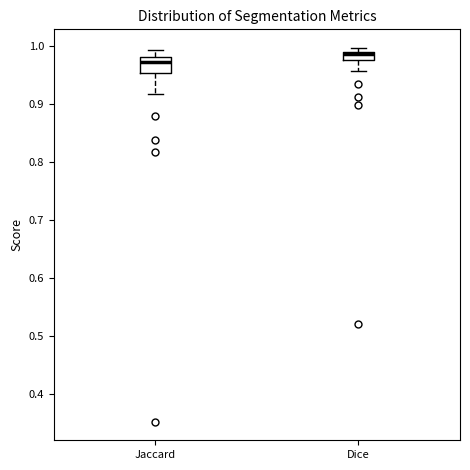

Comparing the boxes themselves (not the whiskers), which one is the tallest?

Jaccard